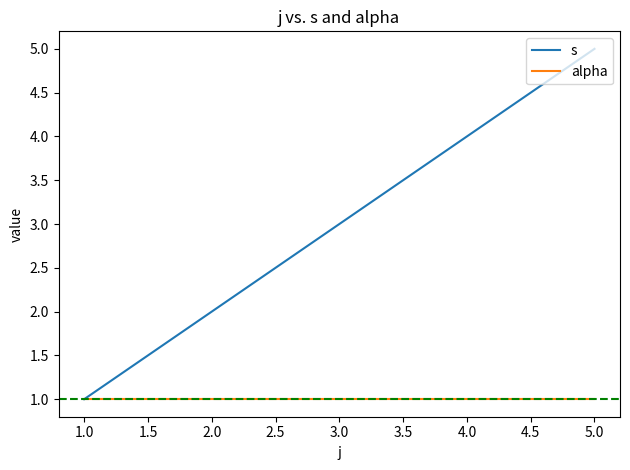

True or false: s has a value of 1 at 5.0.

False